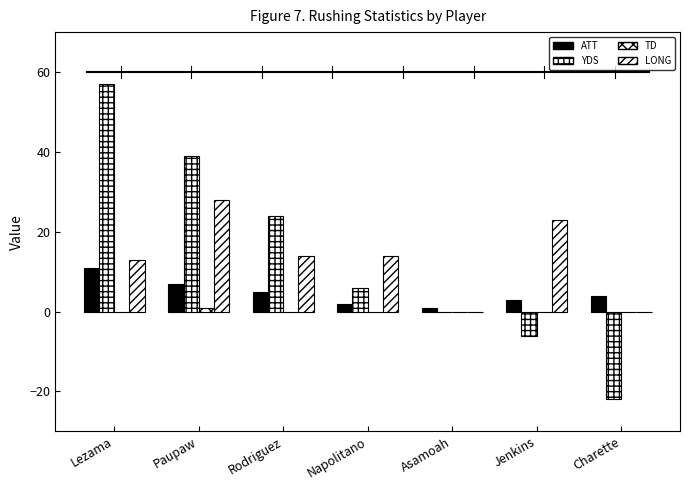

How many series are shown in this chart?

4